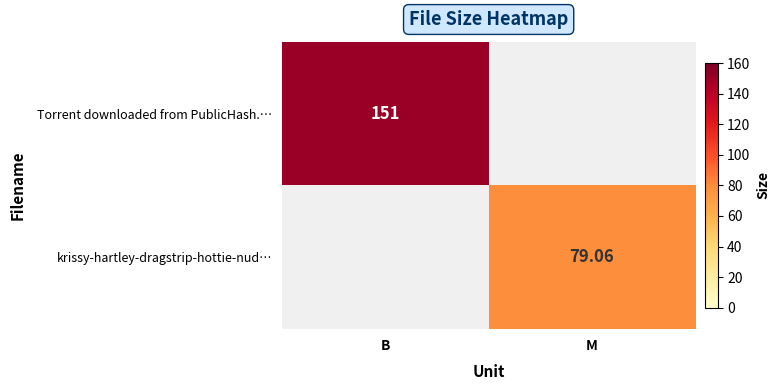

What is the difference between the krissy-hartley-dragstrip-hottie-nud… values at M and B?

79.1